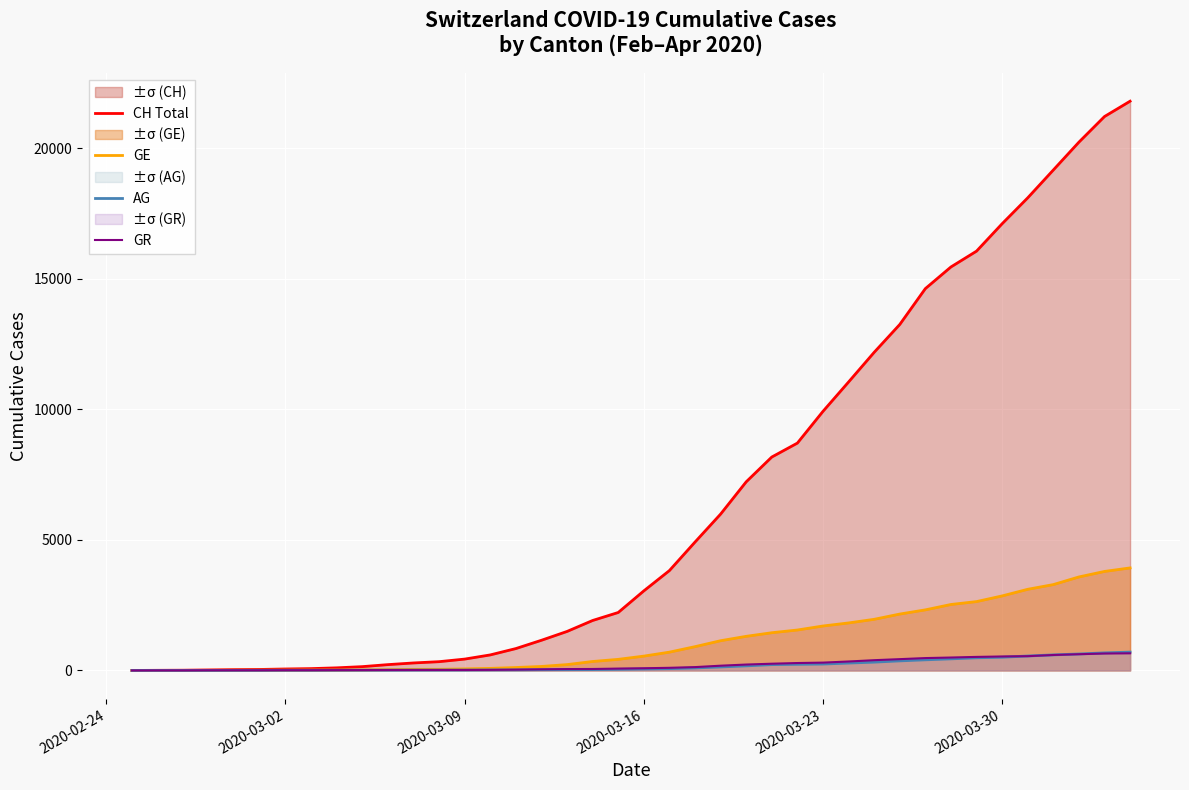

Count the number of categories in the chart.

40